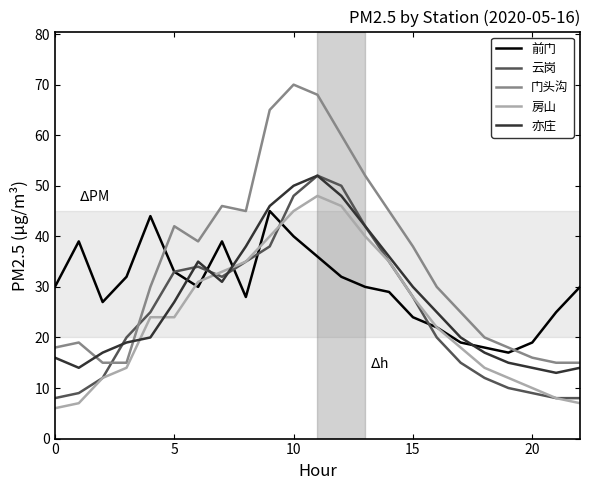

Which series has the largest total across all categories?

门头沟